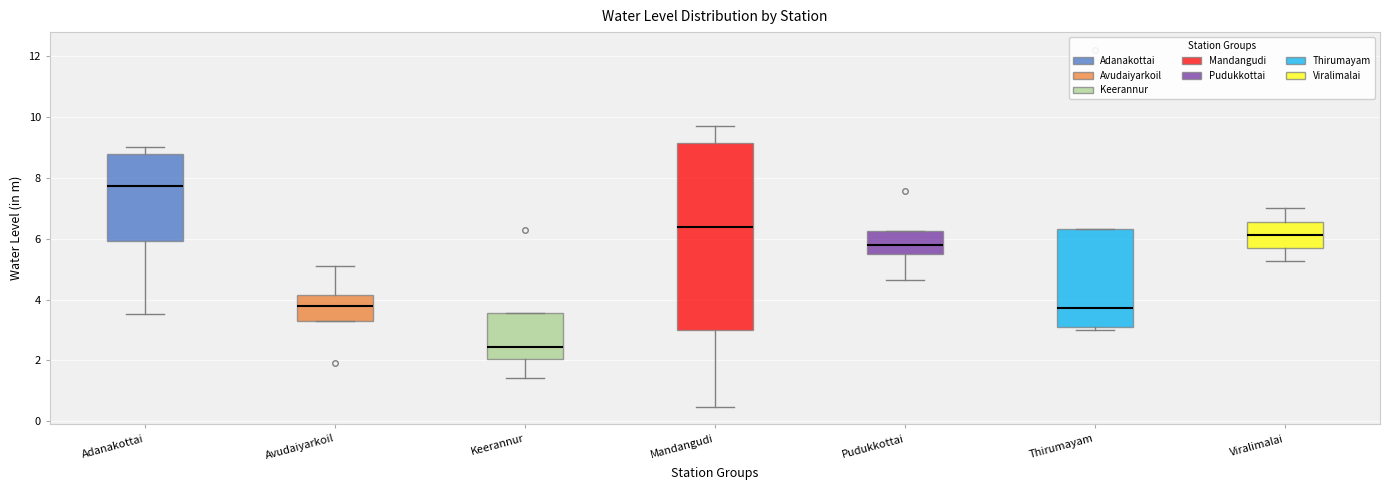

Where is the upper edge of the box for Mandangudi on the y-axis? The values are not printed on the chart, so give them approximately, as read against the axis.

9.2